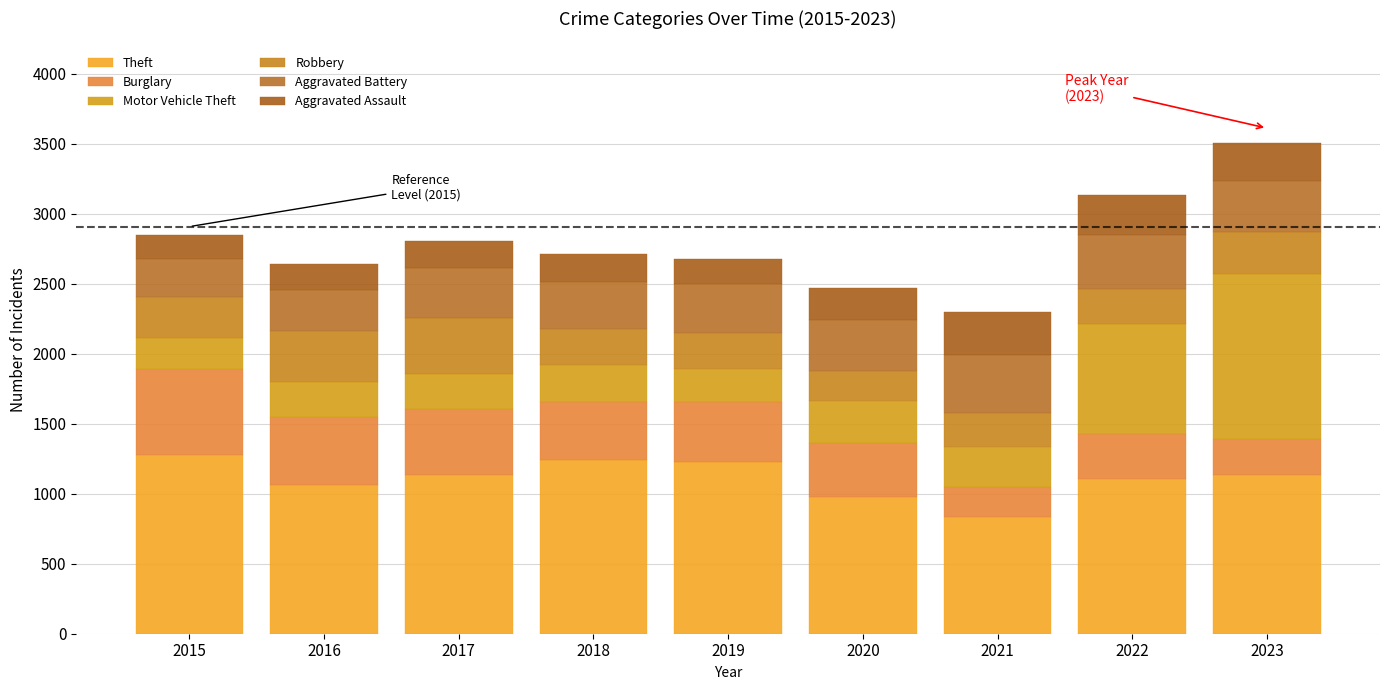

Does the chart contain stacked bars?

Yes